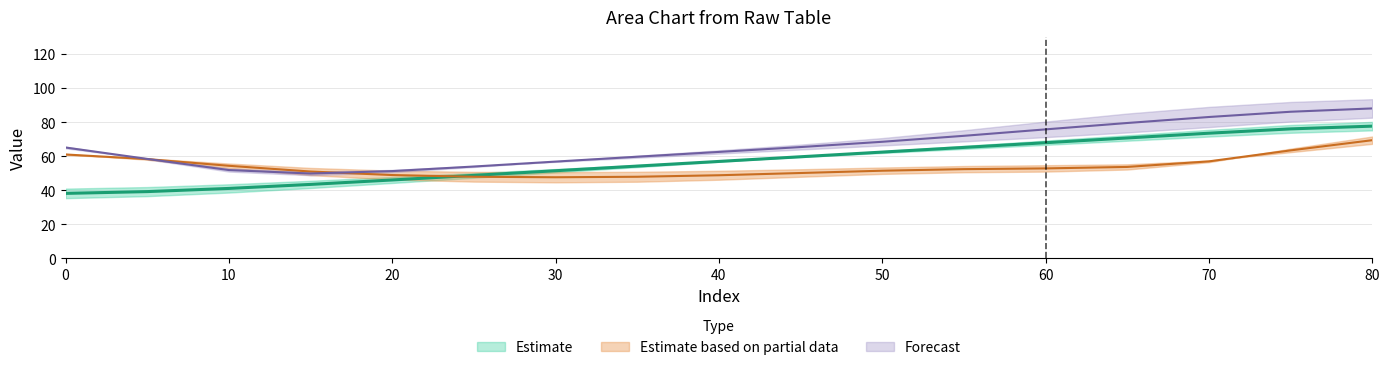

What is the maximum value shown in the chart?

96.0